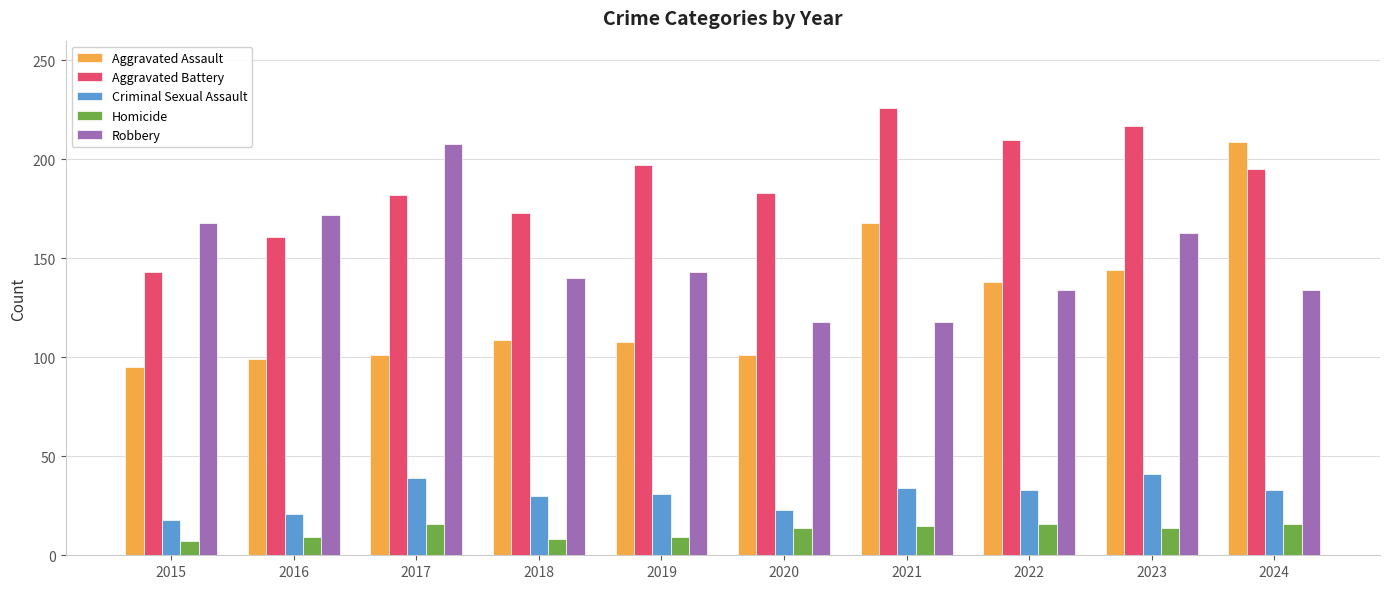

True or false: Criminal Sexual Assault has a value of 18 at 2015.

True